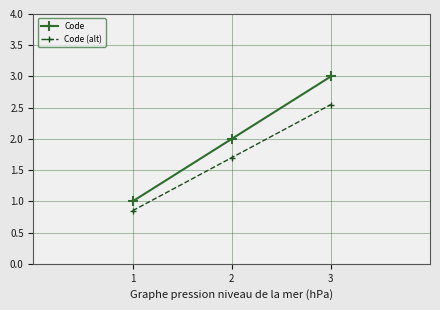

Which series changed the most between 1 and 3?

Code